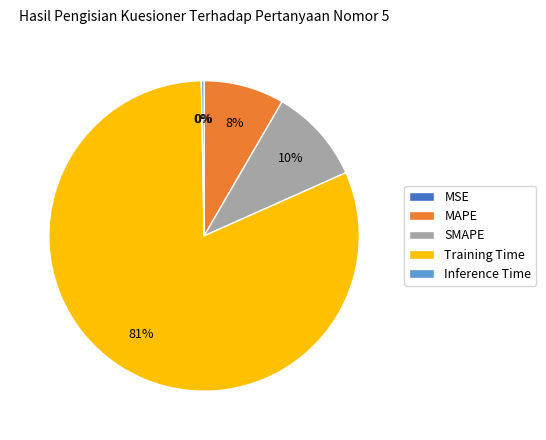

What is the largest slice in the pie chart?

Training Time